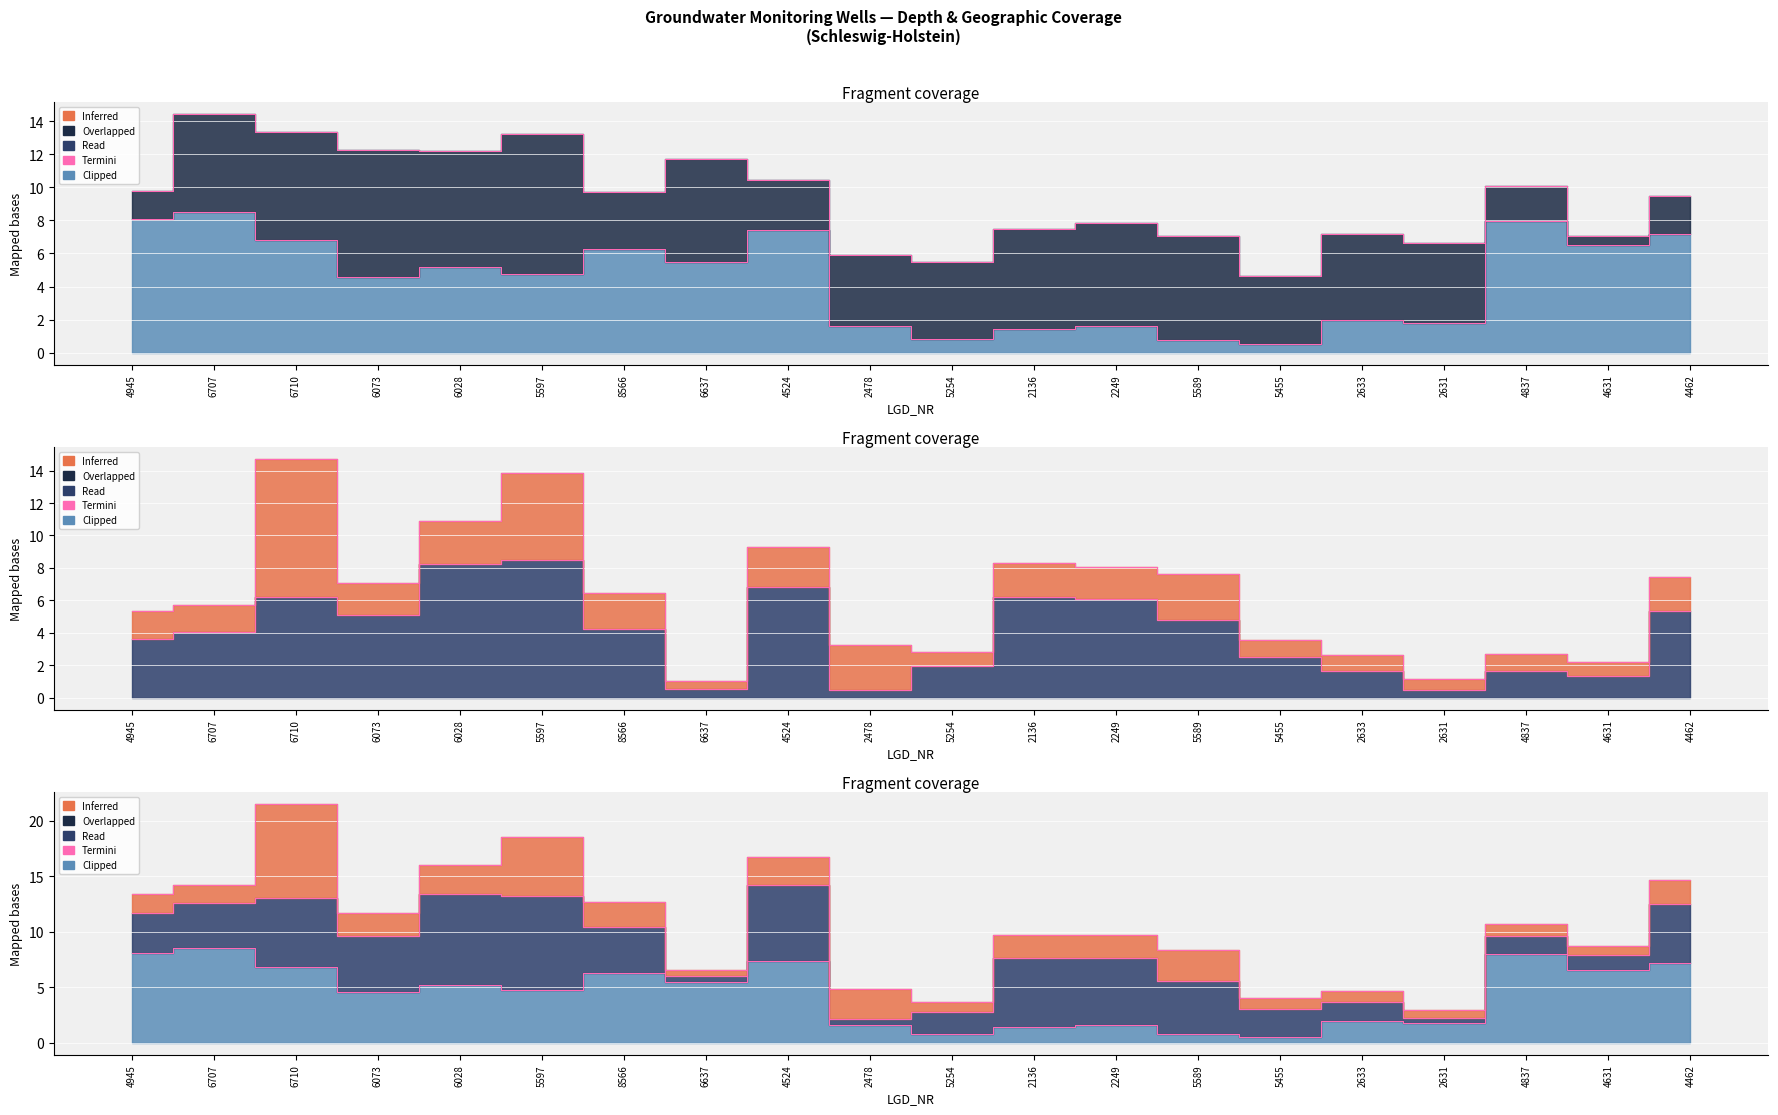

What position from the left is 4631?

19